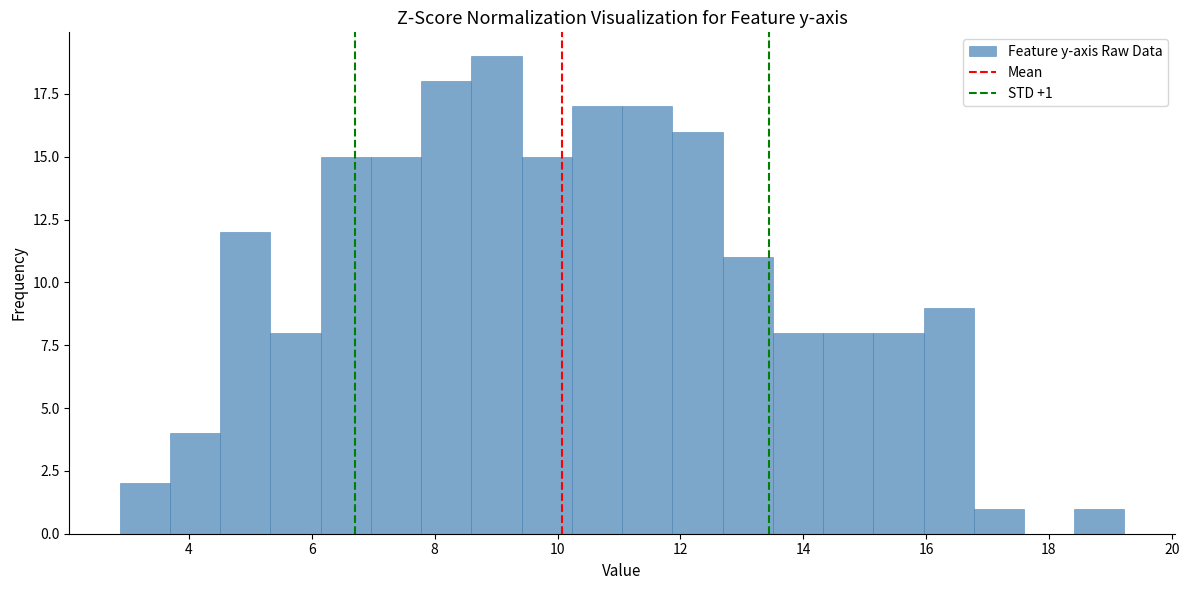

Over which range of the x-axis is the bar tallest?

8.6 to 9.4